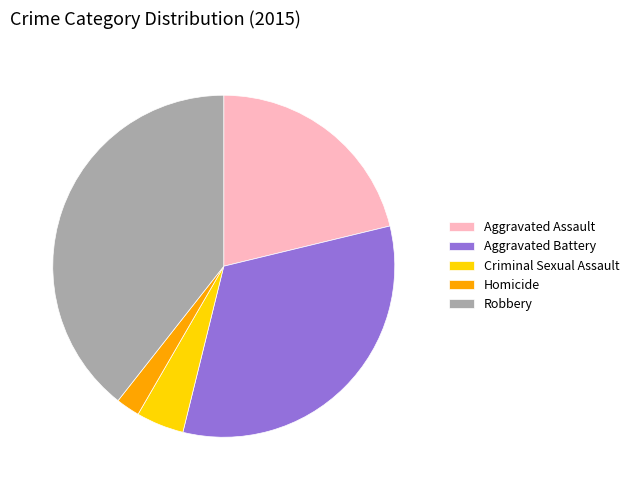

Which category has the biggest portion of the pie?

Robbery